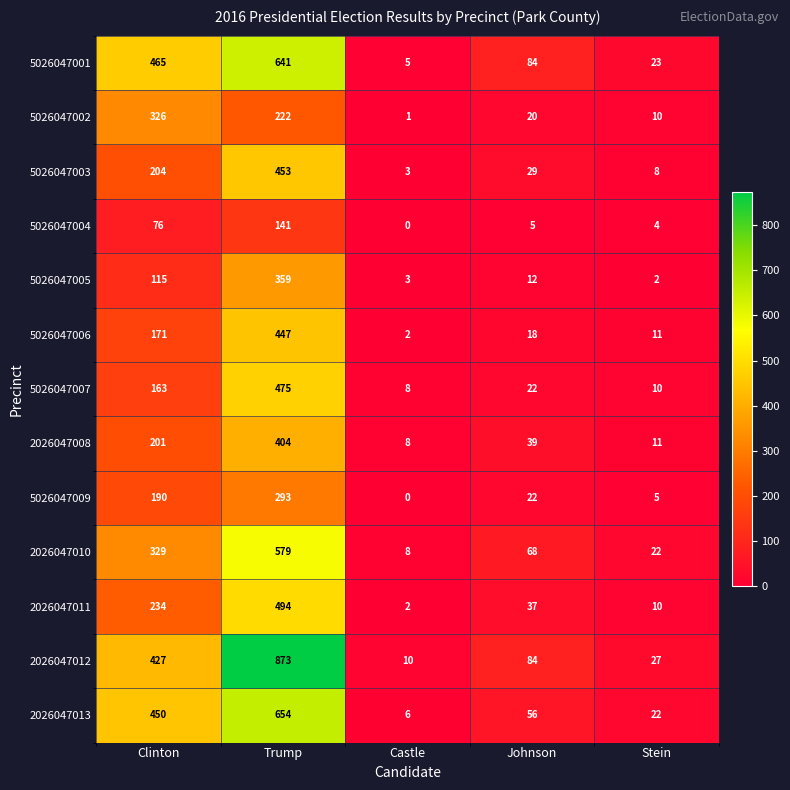

What is the average value of the 5026047001 series?

244